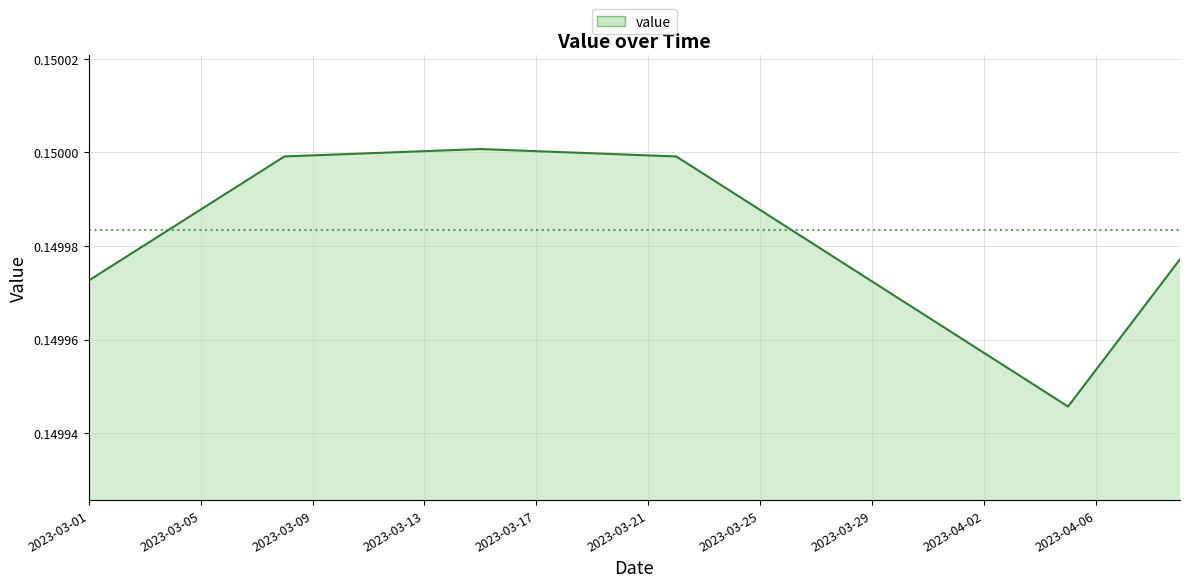

How many lines are shown in the chart?

1